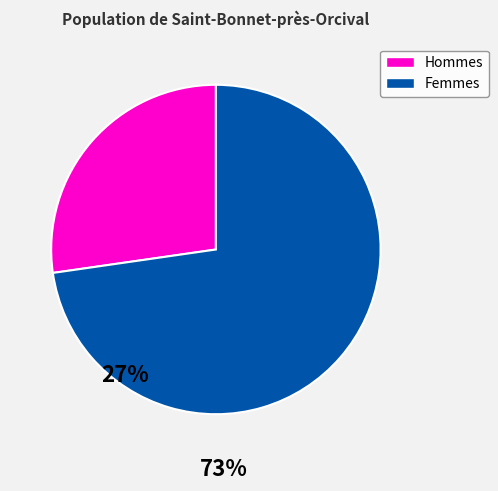

Which has a higher value, Femmes or Hommes?

Femmes